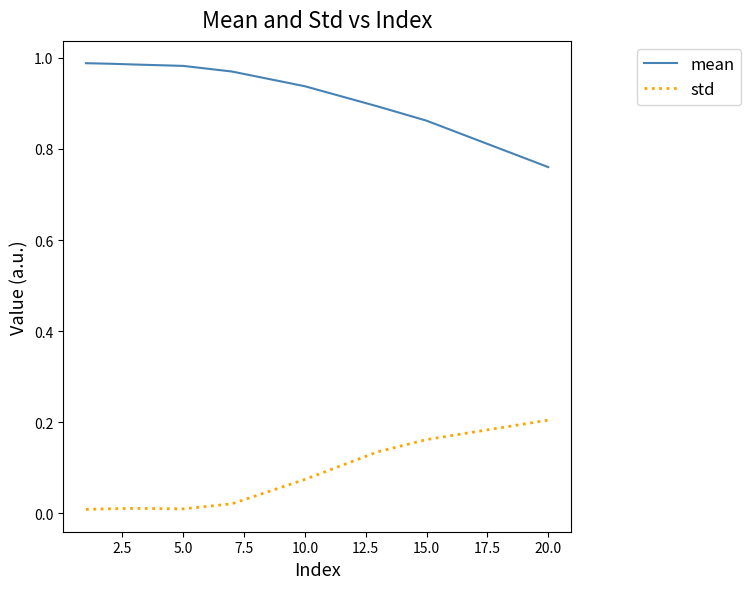

Which series has the largest total across all categories?

mean